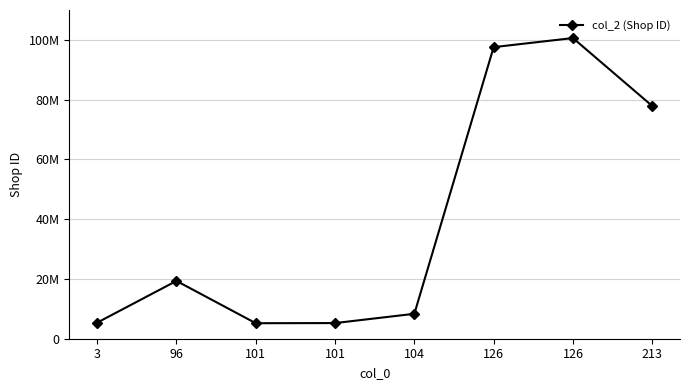

What is the sum of the values at 104 and 213?

86222421